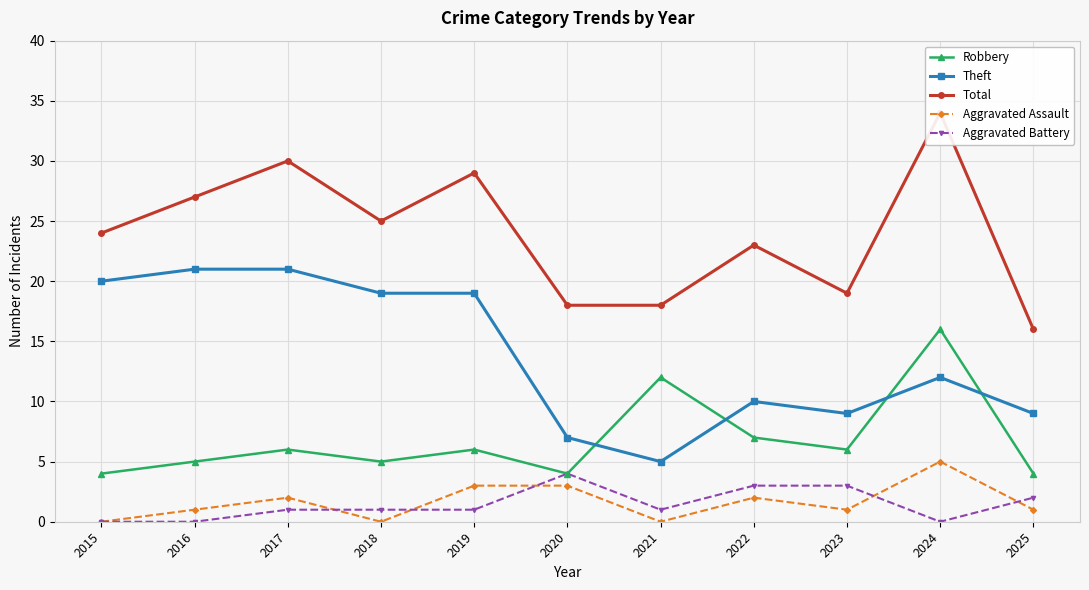

What is the total value across all series at 2025?

32